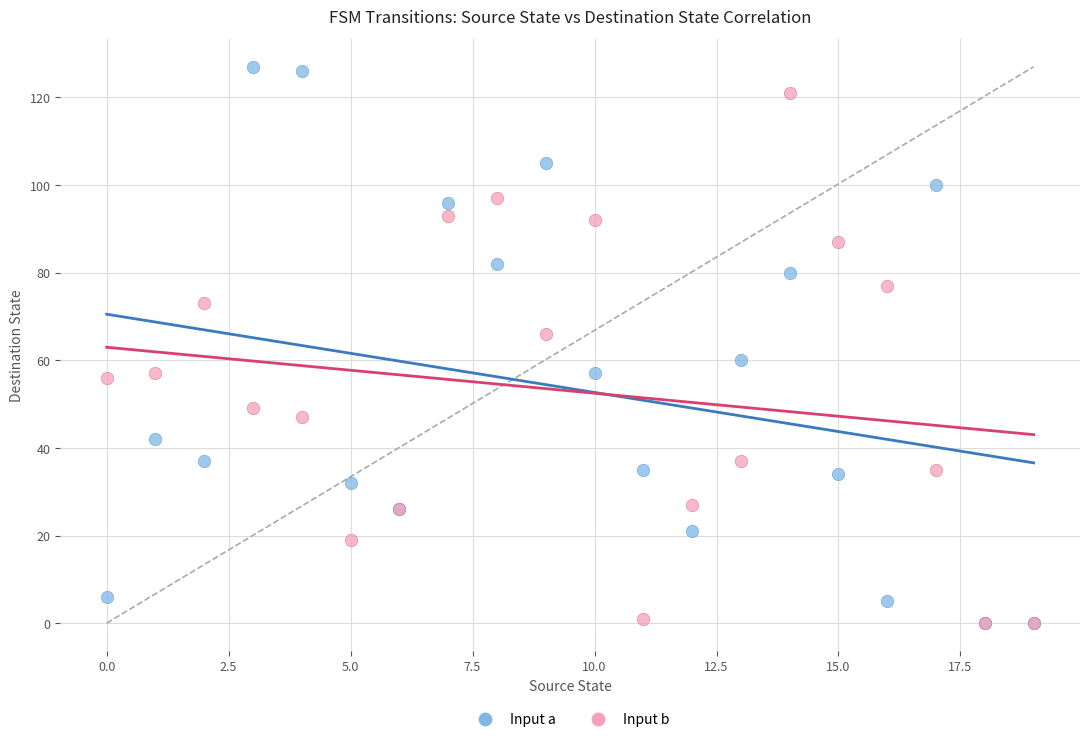

What are all the series names shown in the legend?

Input a, Input b